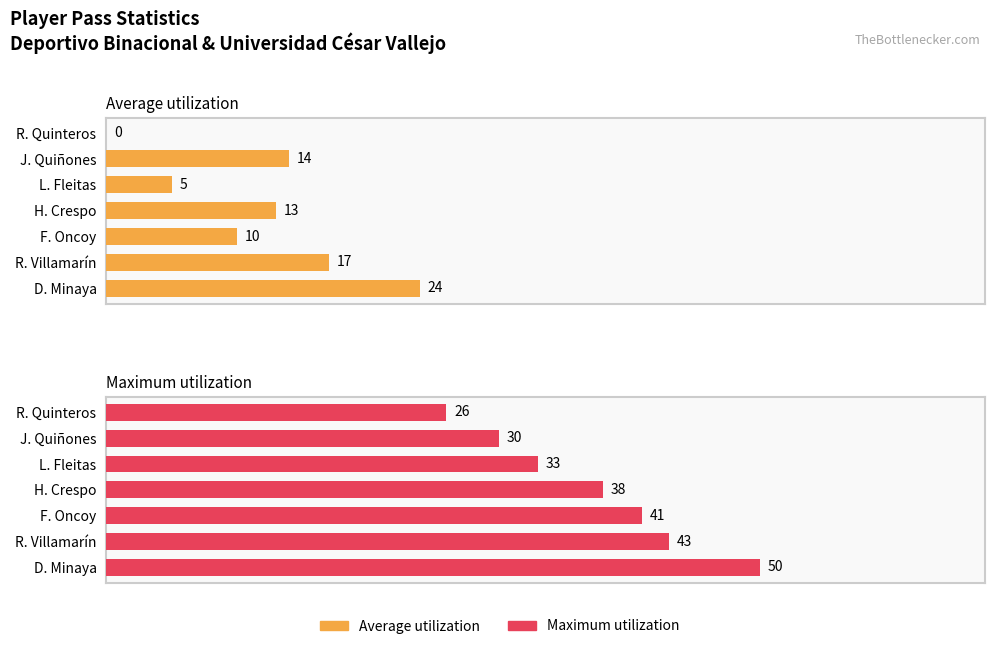

List the series in order of their overall mean, highest first.

Maximum utilization, Average utilization